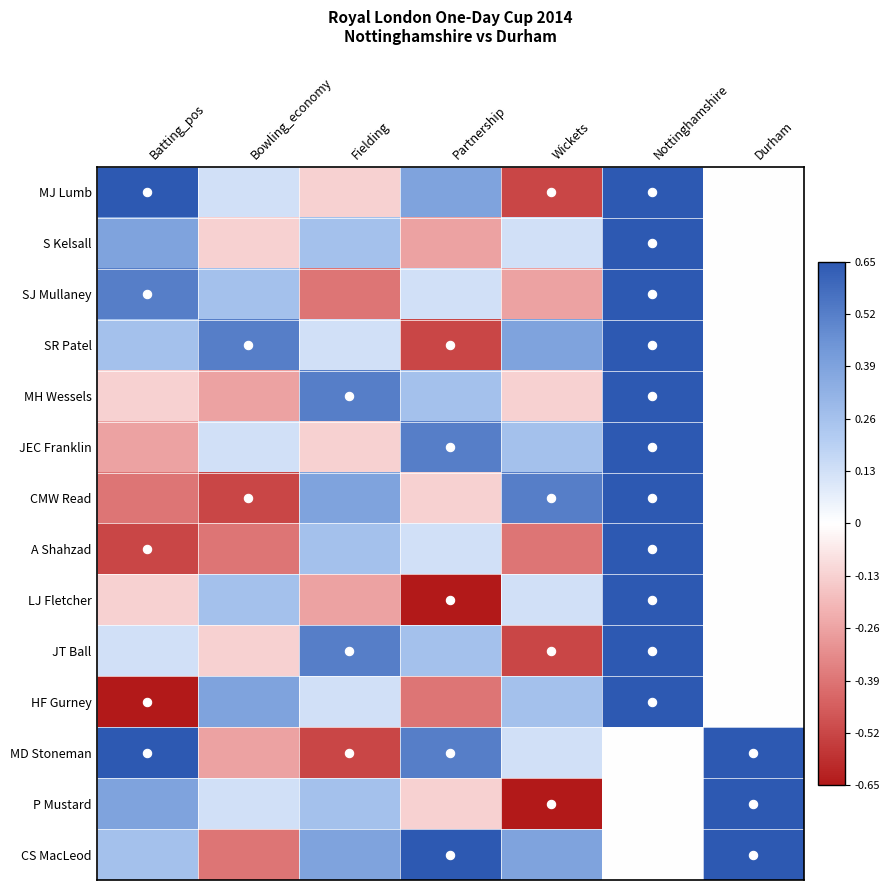

Reading left to right, list all the values displayed in this chart.

MJ Lumb: Batting_pos=0.7	Bowling_economy=0.1	Fielding=-0.1	Partnership=0.4	Wickets=-0.5	Nottinghamshire=1.0	Durham=0.0
S Kelsall: Batting_pos=0.4	Bowling_economy=-0.1	Fielding=0.3	Partnership=-0.3	Wickets=0.1	Nottinghamshire=1.0	Durham=0.0
SJ Mullaney: Batting_pos=0.5	Bowling_economy=0.3	Fielding=-0.4	Partnership=0.1	Wickets=-0.3	Nottinghamshire=1.0	Durham=0.0
SR Patel: Batting_pos=0.3	Bowling_economy=0.5	Fielding=0.1	Partnership=-0.5	Wickets=0.4	Nottinghamshire=1.0	Durham=0.0
MH Wessels: Batting_pos=-0.1	Bowling_economy=-0.3	Fielding=0.5	Partnership=0.3	Wickets=-0.1	Nottinghamshire=1.0	Durham=0.0
JEC Franklin: Batting_pos=-0.3	Bowling_economy=0.1	Fielding=-0.1	Partnership=0.5	Wickets=0.3	Nottinghamshire=1.0	Durham=0.0
CMW Read: Batting_pos=-0.4	Bowling_economy=-0.5	Fielding=0.4	Partnership=-0.1	Wickets=0.5	Nottinghamshire=1.0	Durham=0.0
A Shahzad: Batting_pos=-0.5	Bowling_economy=-0.4	Fielding=0.3	Partnership=0.1	Wickets=-0.4	Nottinghamshire=1.0	Durham=0.0
LJ Fletcher: Batting_pos=-0.1	Bowling_economy=0.3	Fielding=-0.3	Partnership=-0.7	Wickets=0.1	Nottinghamshire=1.0	Durham=0.0
JT Ball: Batting_pos=0.1	Bowling_economy=-0.1	Fielding=0.5	Partnership=0.3	Wickets=-0.5	Nottinghamshire=1.0	Durham=0.0
HF Gurney: Batting_pos=-0.7	Bowling_economy=0.4	Fielding=0.1	Partnership=-0.4	Wickets=0.3	Nottinghamshire=1.0	Durham=0.0
MD Stoneman: Batting_pos=0.7	Bowling_economy=-0.3	Fielding=-0.5	Partnership=0.5	Wickets=0.1	Nottinghamshire=0.0	Durham=1.0
P Mustard: Batting_pos=0.4	Bowling_economy=0.1	Fielding=0.3	Partnership=-0.1	Wickets=-0.7	Nottinghamshire=0.0	Durham=1.0
CS MacLeod: Batting_pos=0.3	Bowling_economy=-0.4	Fielding=0.4	Partnership=0.7	Wickets=0.4	Nottinghamshire=0.0	Durham=1.0